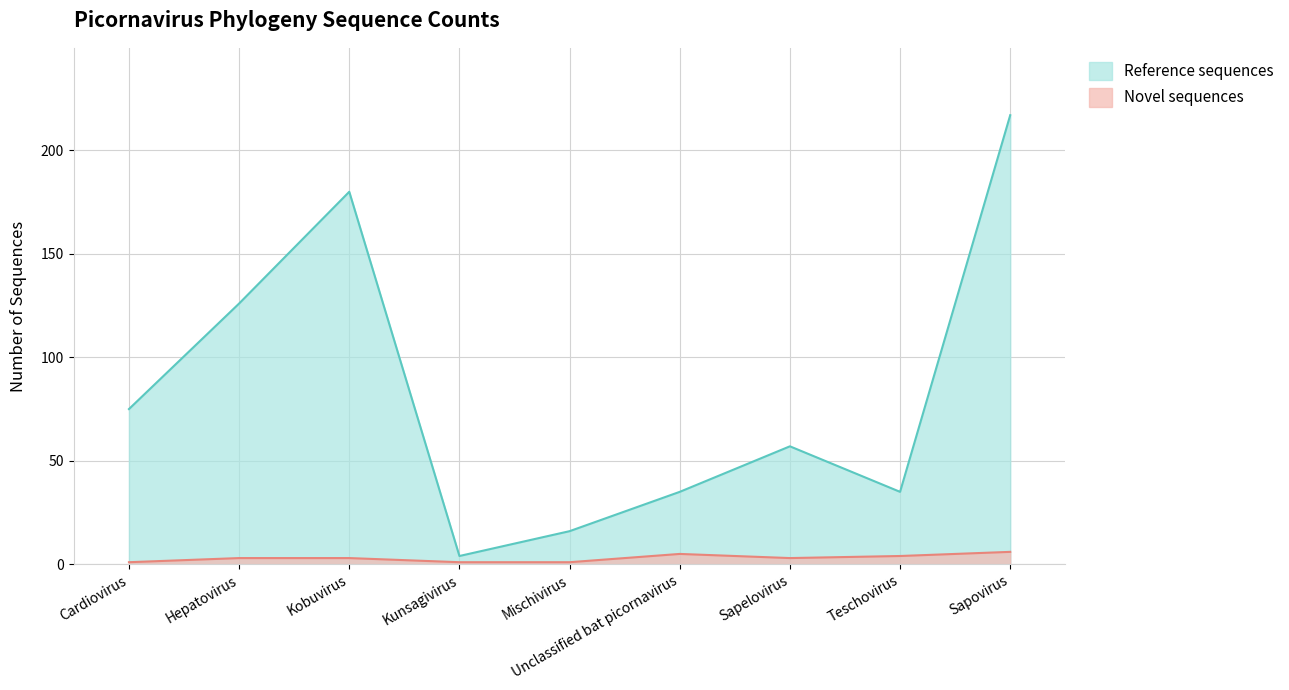

At which label does Novel sequences first exceed 3?

Unclassified bat picornavirus